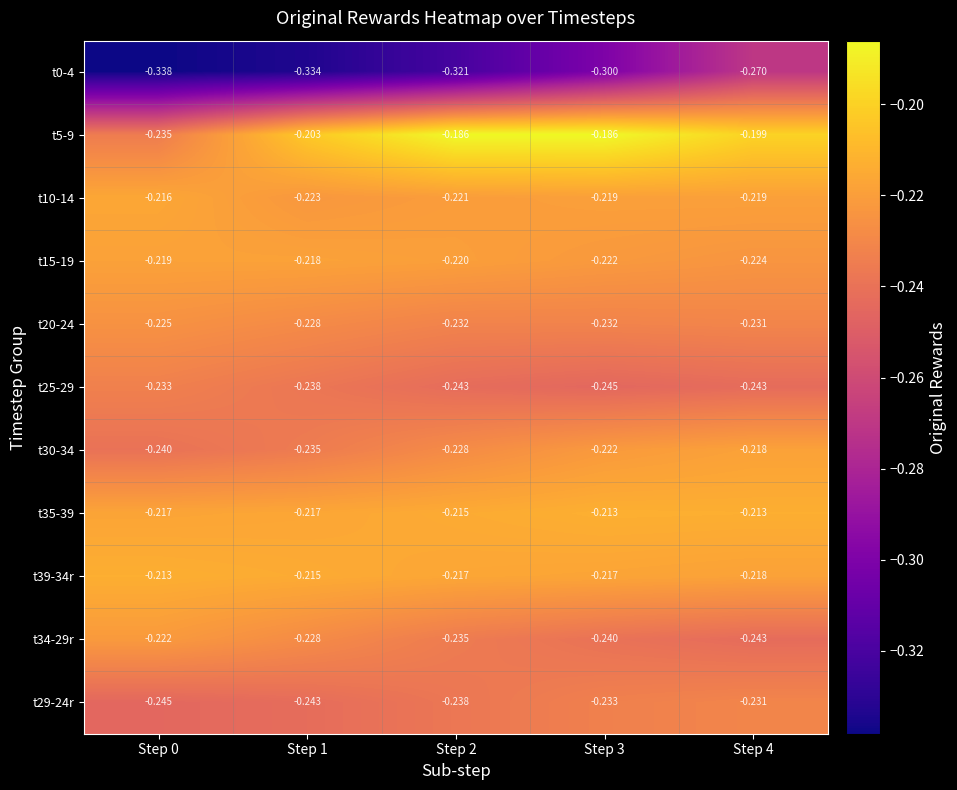

Is the value of t10-14 at Step 3 greater than the value of t34-29r at Step 1?

Yes